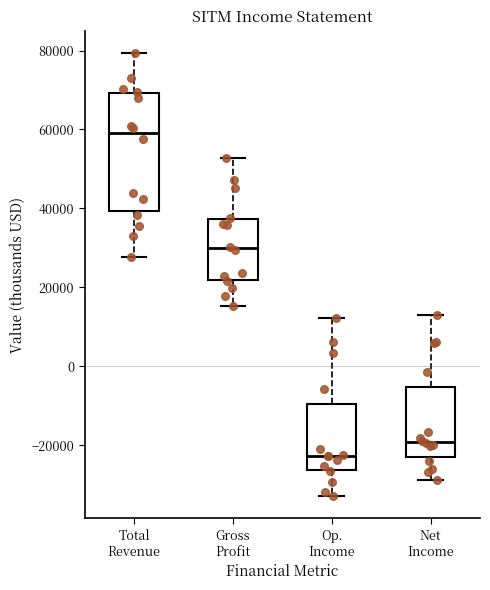

Which box's median line is the highest?

Total Revenue